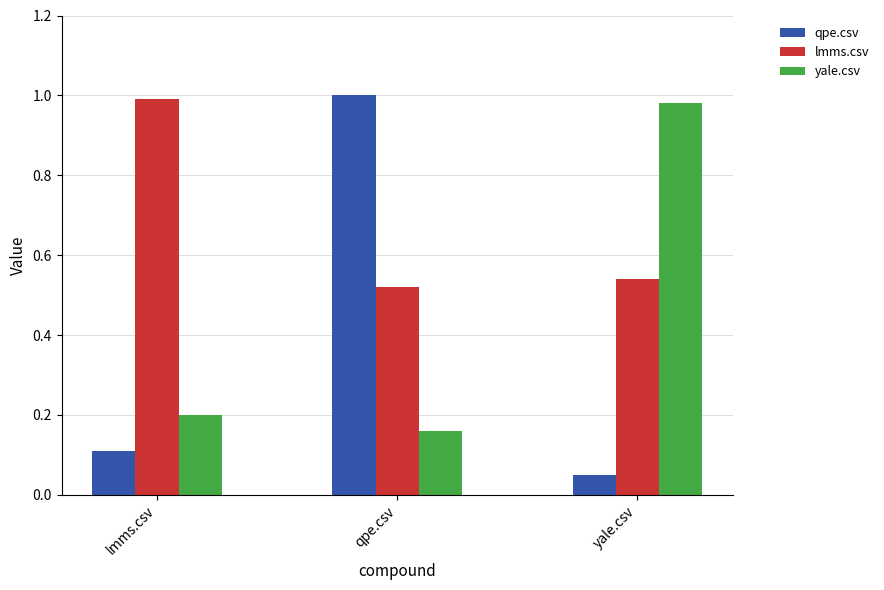

Which series changed the most between lmms.csv and qpe.csv?

qpe.csv